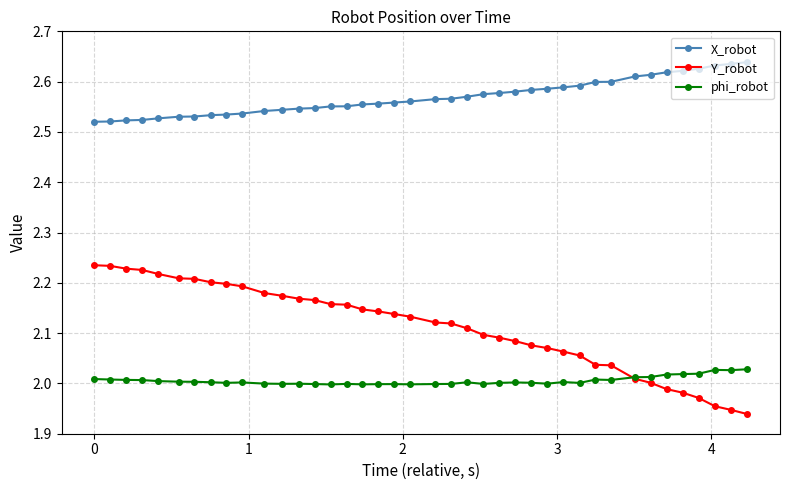

Which series has the largest total across all categories?

X_robot